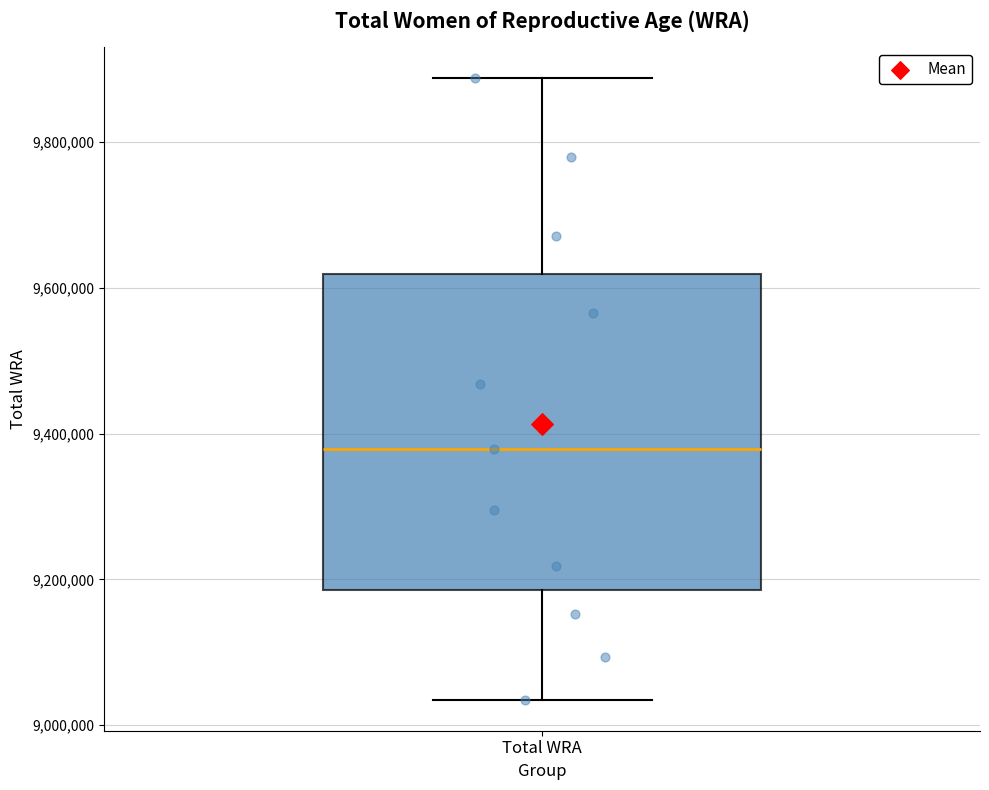

Read this box plot against the y-axis: the position of the median line, the range covered by the box, and the ends of both whiskers. The values are not printed on the chart, so give them approximately, as read against the axis.

median 9380000, box 9180000 to 9620000, whiskers 9040000 to 9880000